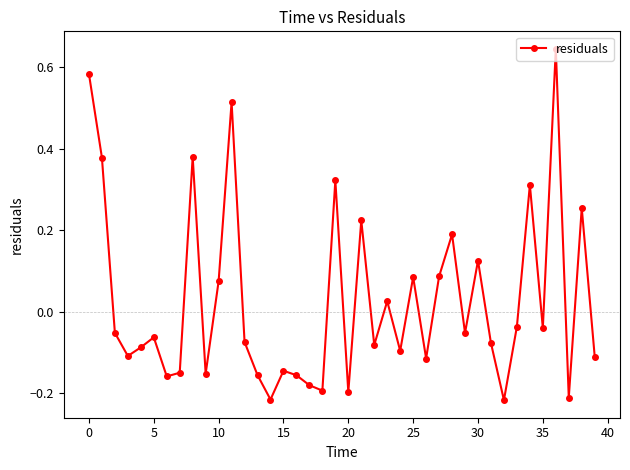

How many points are lower than both their immediate neighbors (excluding endpoints)?

13